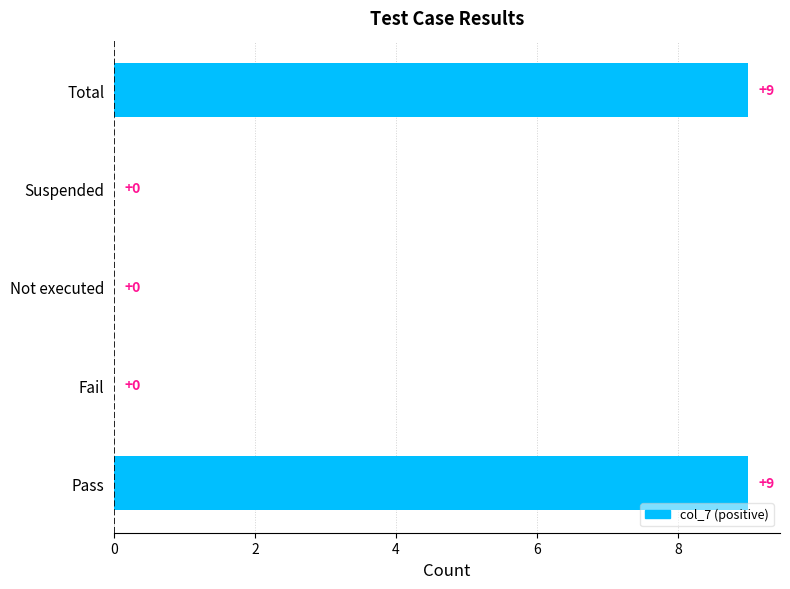

What is the greatest value displayed?

9